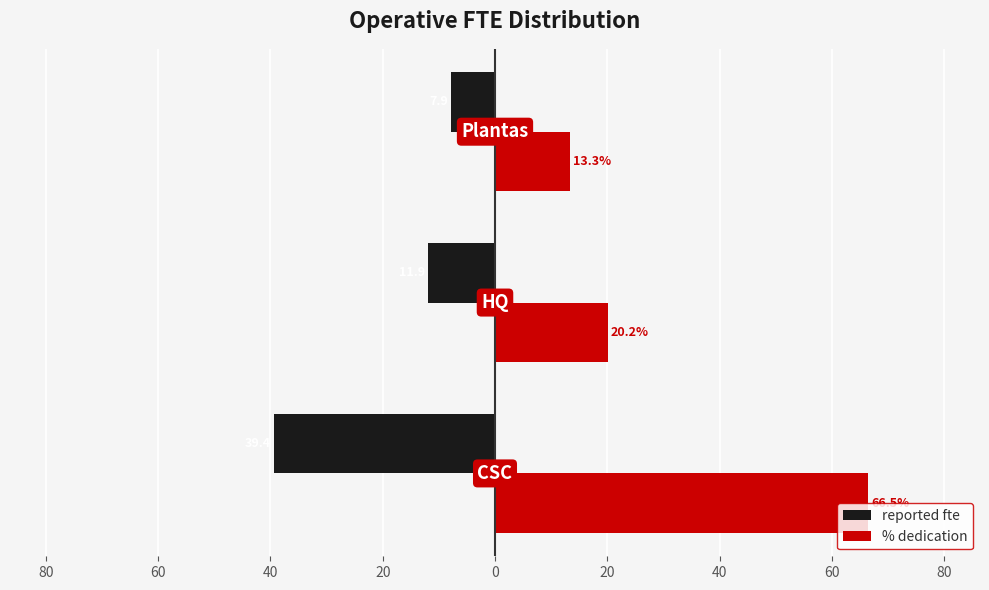

What are all the series names shown in the legend?

reported fte, % dedication